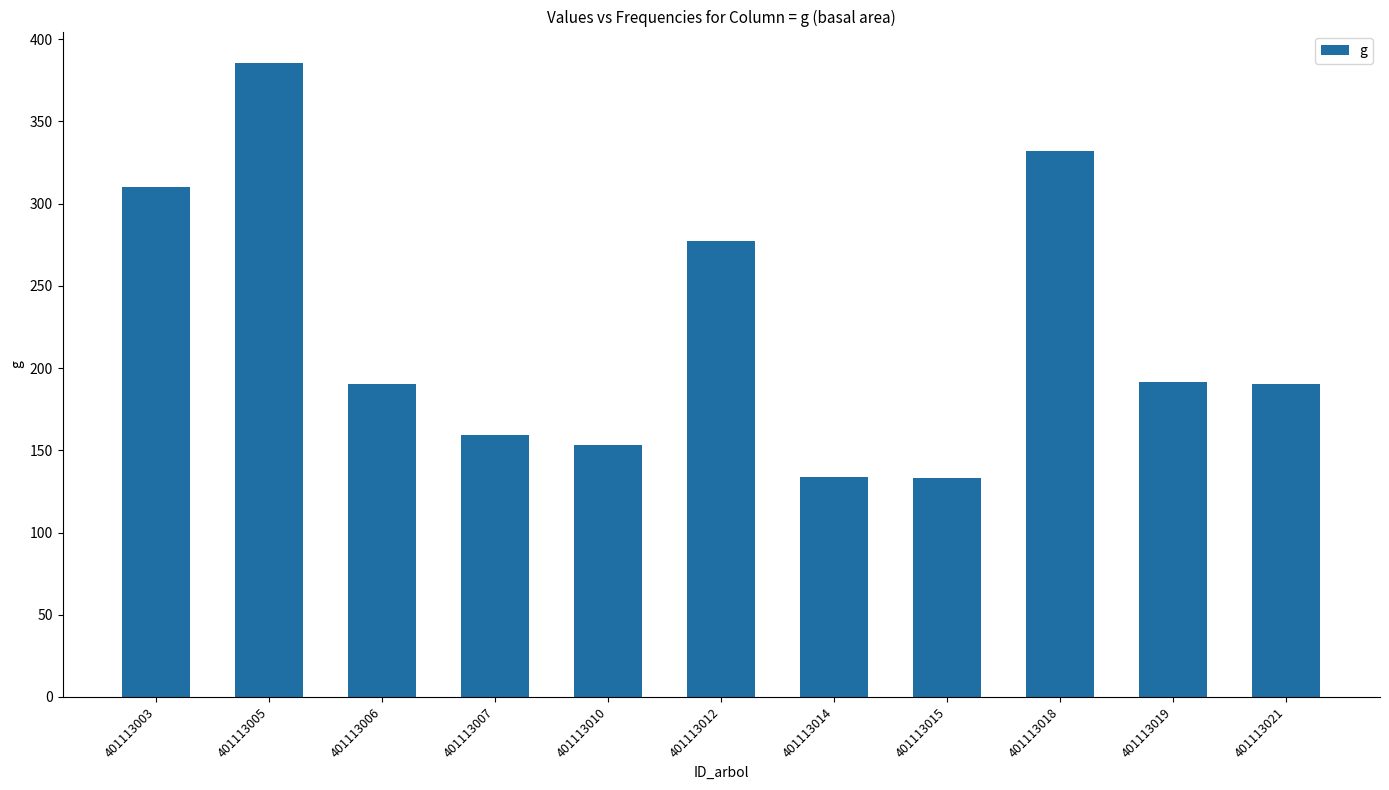

Count the number of data series in this chart.

1